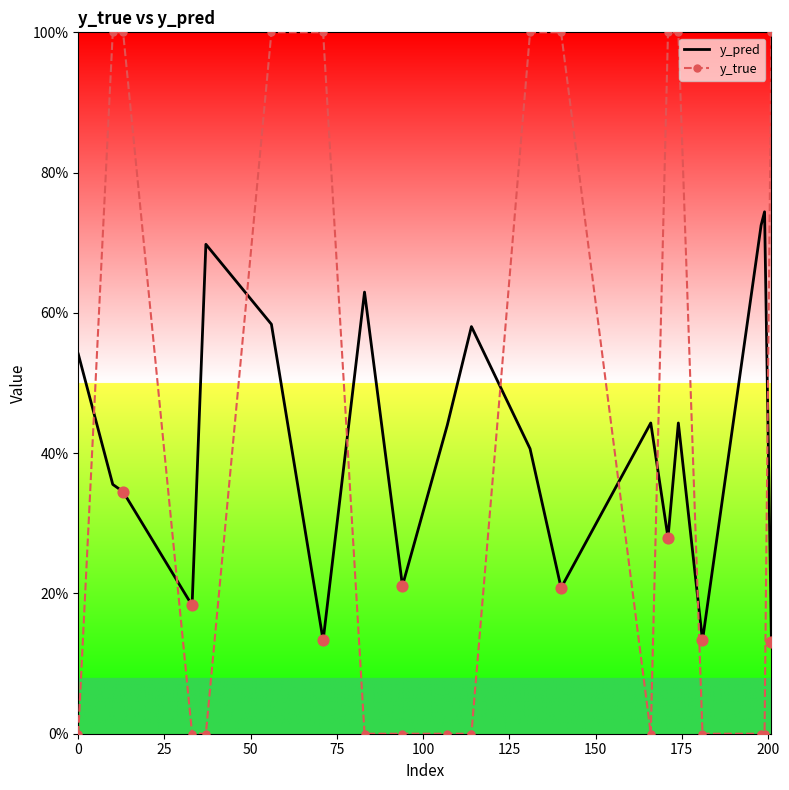

What are all the series names shown in the legend?

y_pred, y_true